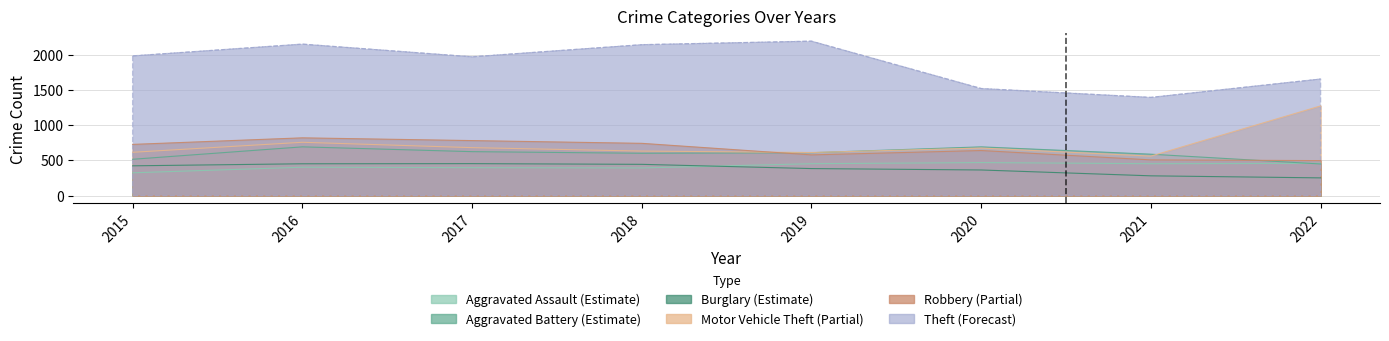

What is the value of the Motor Vehicle Theft point at the 5th from the left?

611